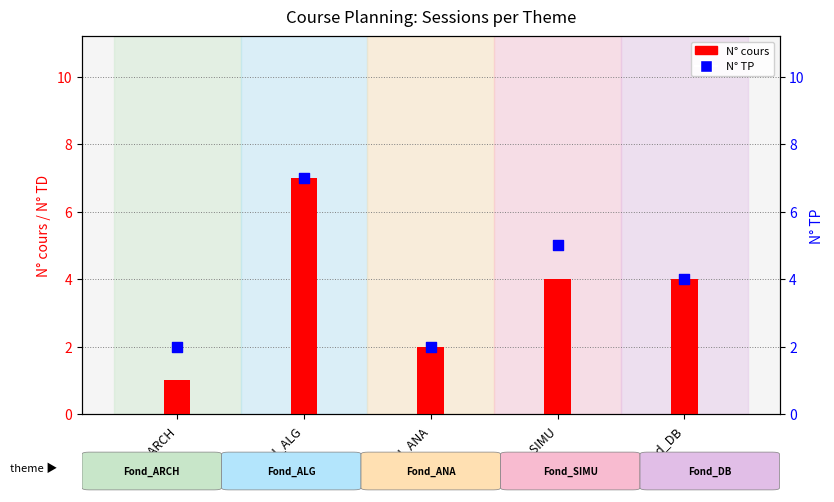

Which series has the largest total across all categories?

N° TP